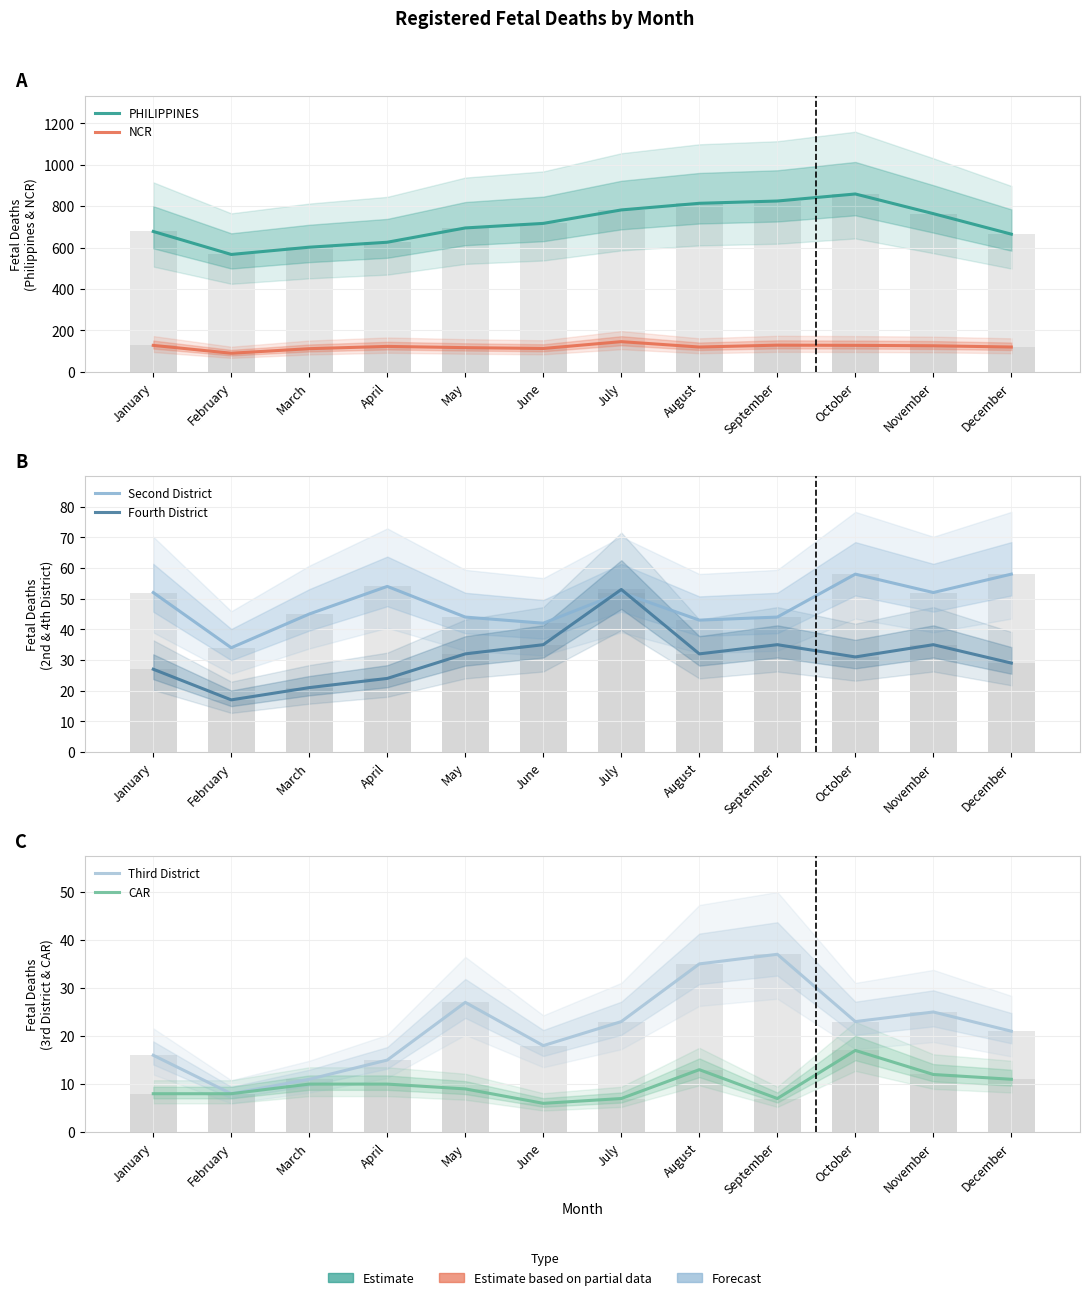

Which series has the largest total across all categories?

PHILIPPINES